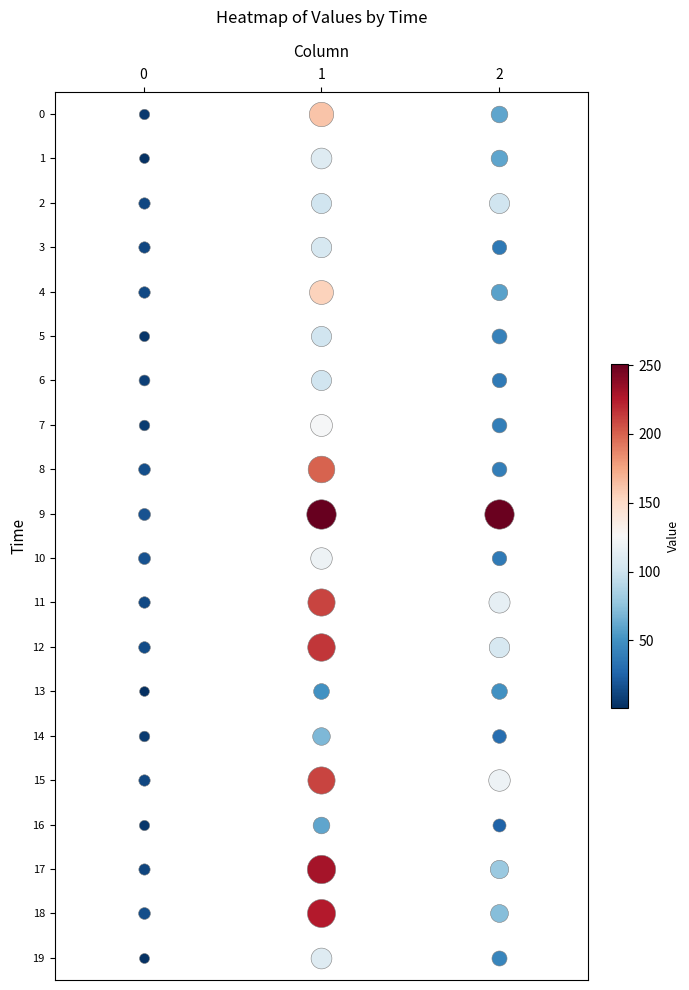

Which series has the largest total across all categories?

9